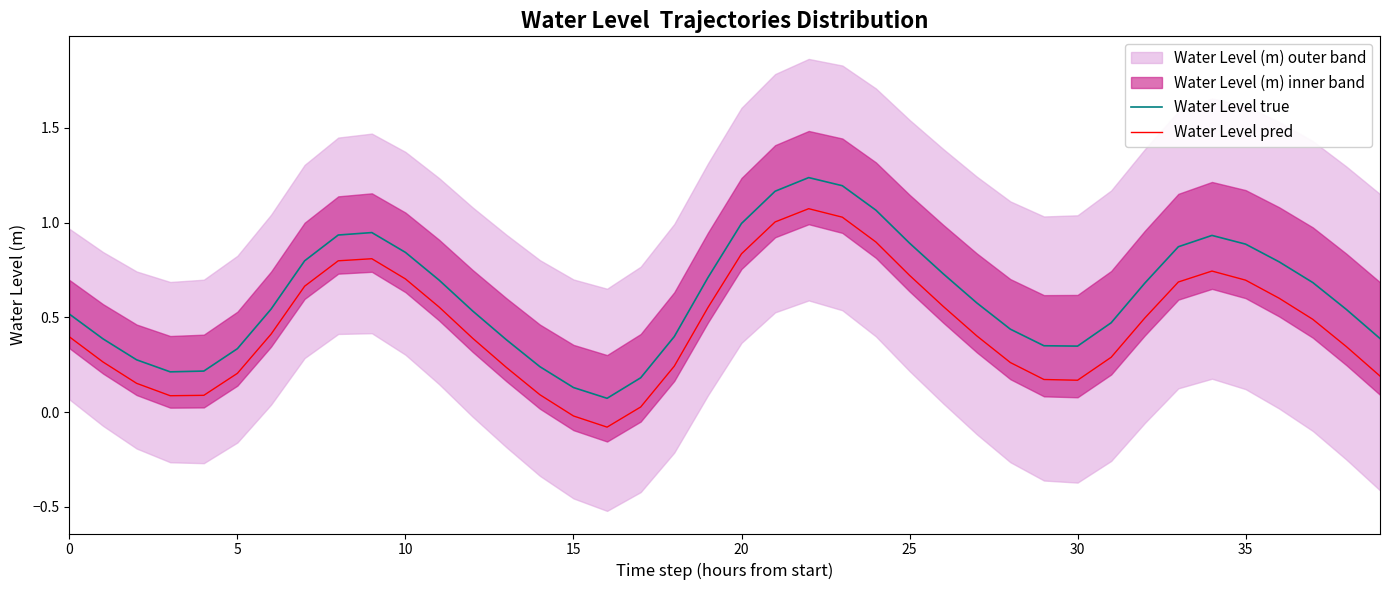

At which category is the sum across all series the highest?

22